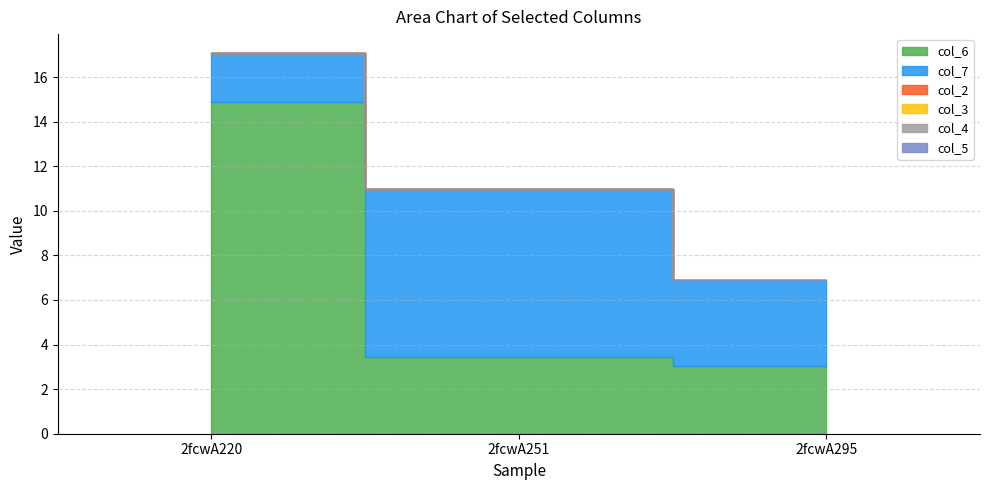

What is the difference between the highest and lowest values at 2fcwA251?

7.5